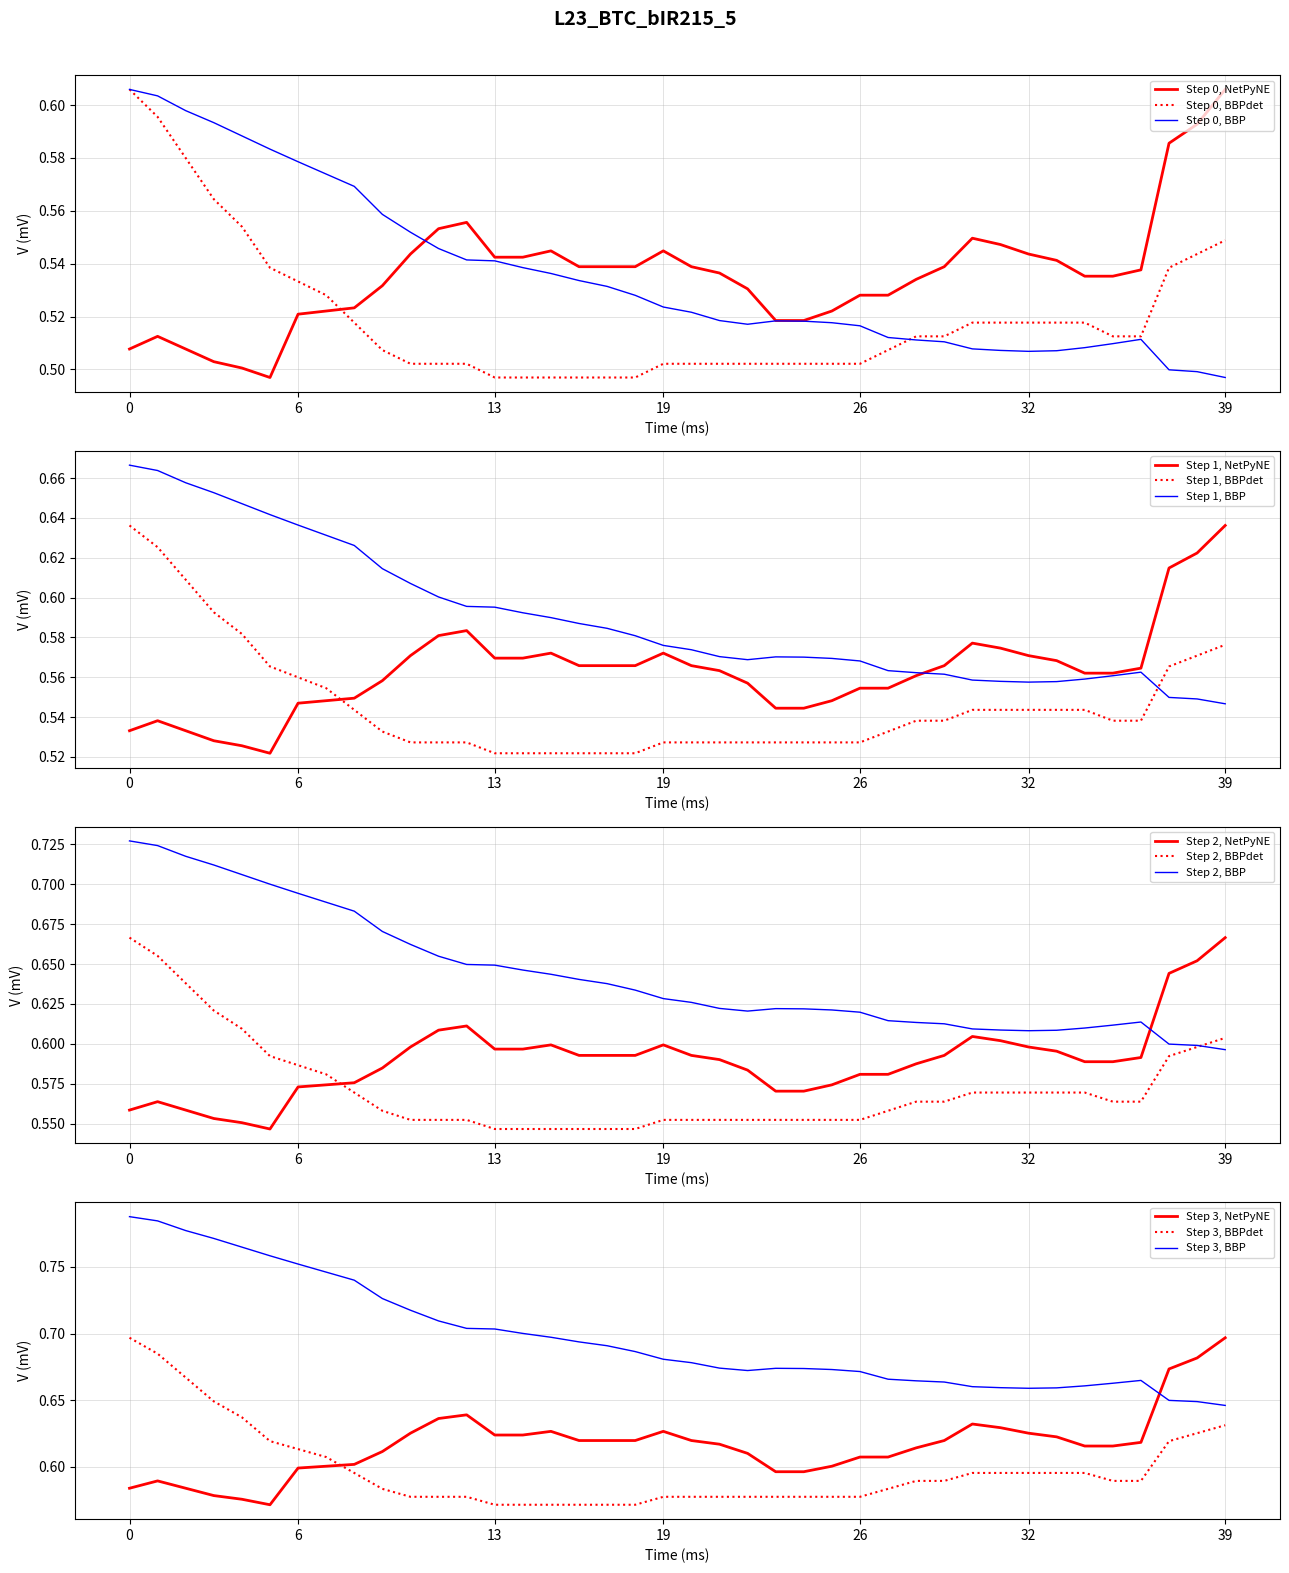

What is the label of the 20th point from the left?

19